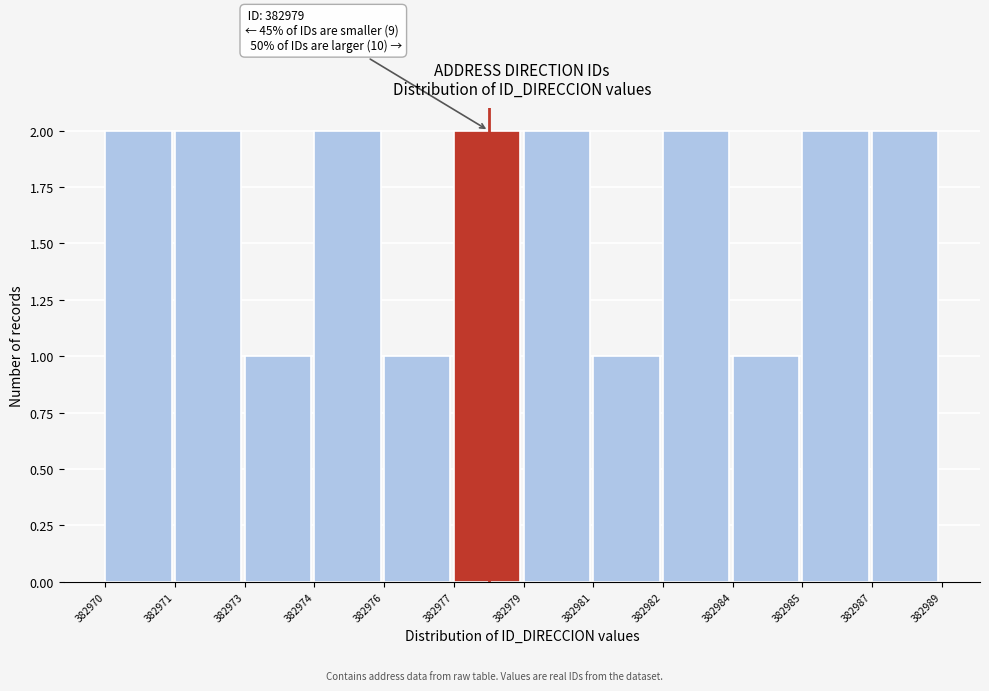

Reading left to right, transcribe all the data shown in this chart.

2	2	1	2	1	2	2	1	2	1	2	2